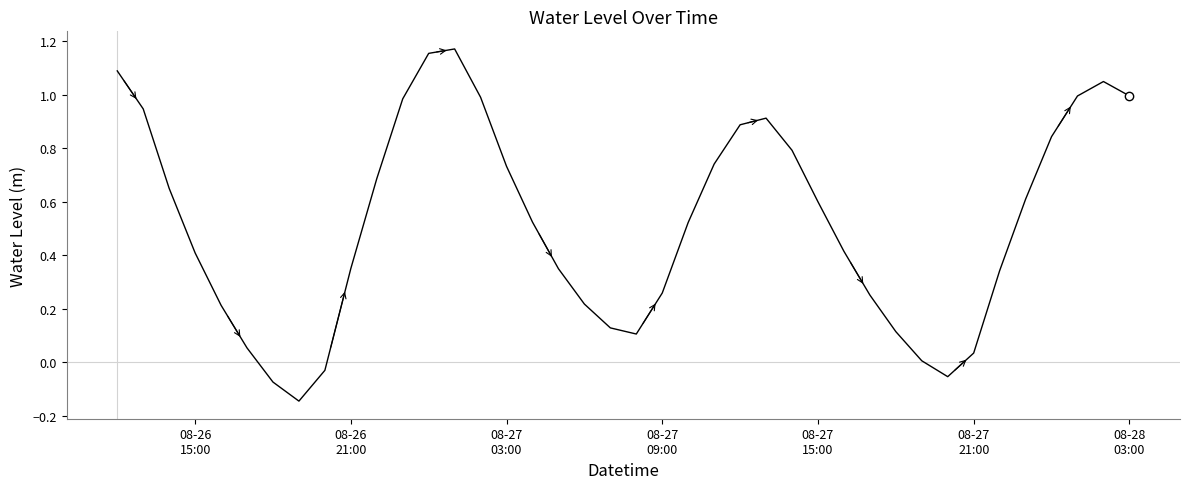

What is the difference between the maximum and minimum values?

1.3